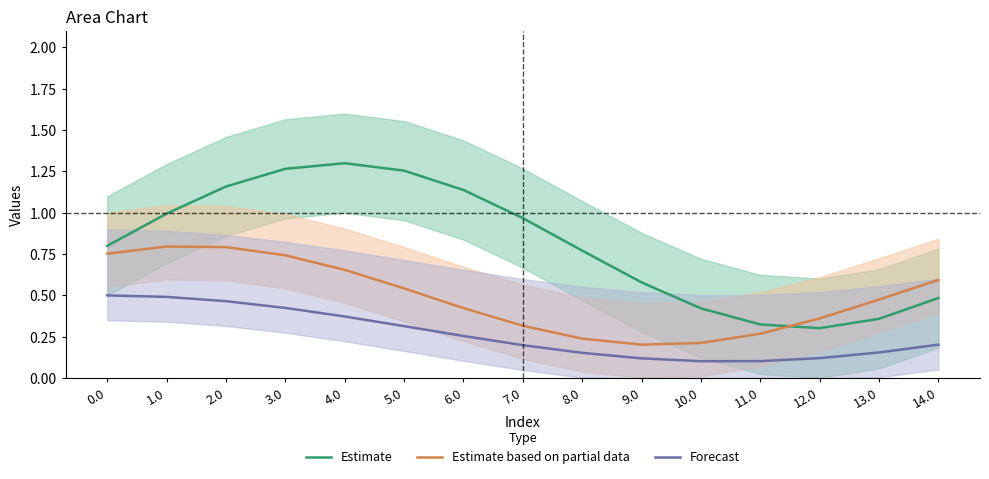

What is the label of the 6th point from the left?

5.0